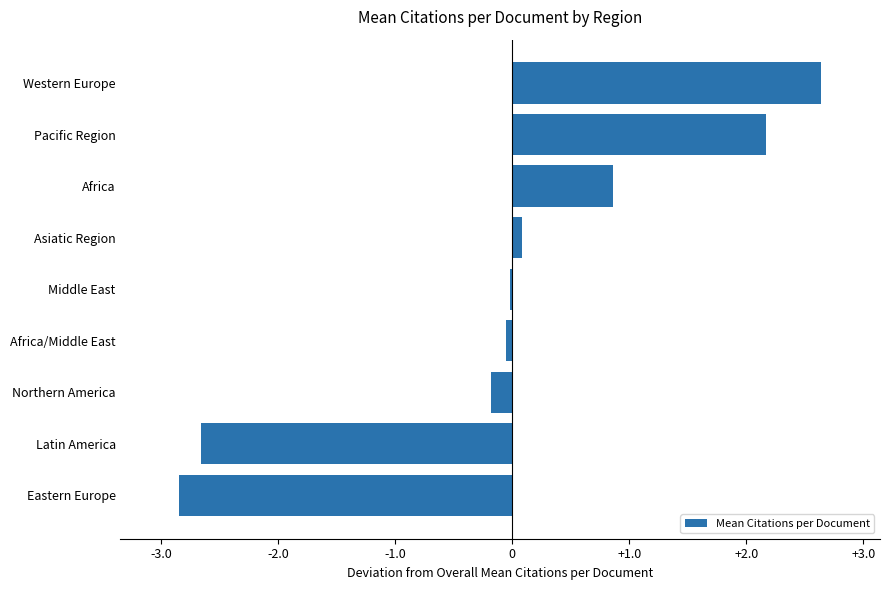

Which has a higher value, Africa/Middle East or Western Europe?

Western Europe